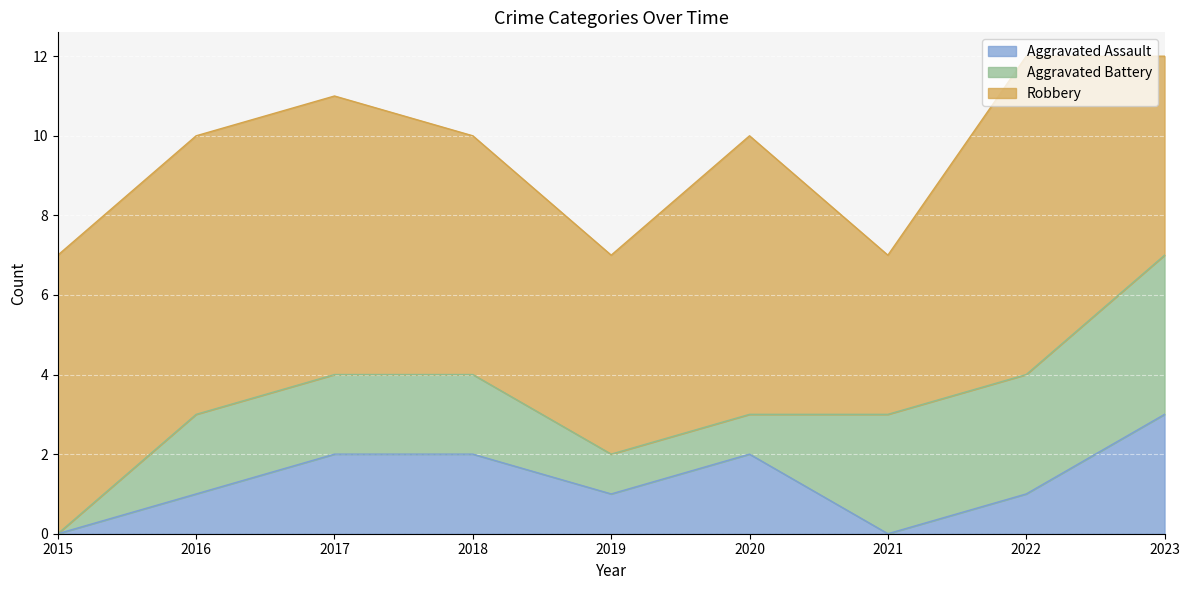

How many data points in Aggravated Assault are less than 1?

2